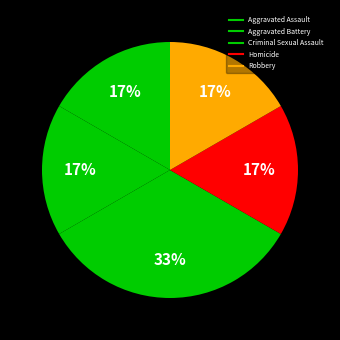

Rank the categories by value from lowest to highest.

Aggravated Assault, Aggravated Battery, Homicide, Robbery, Criminal Sexual Assault